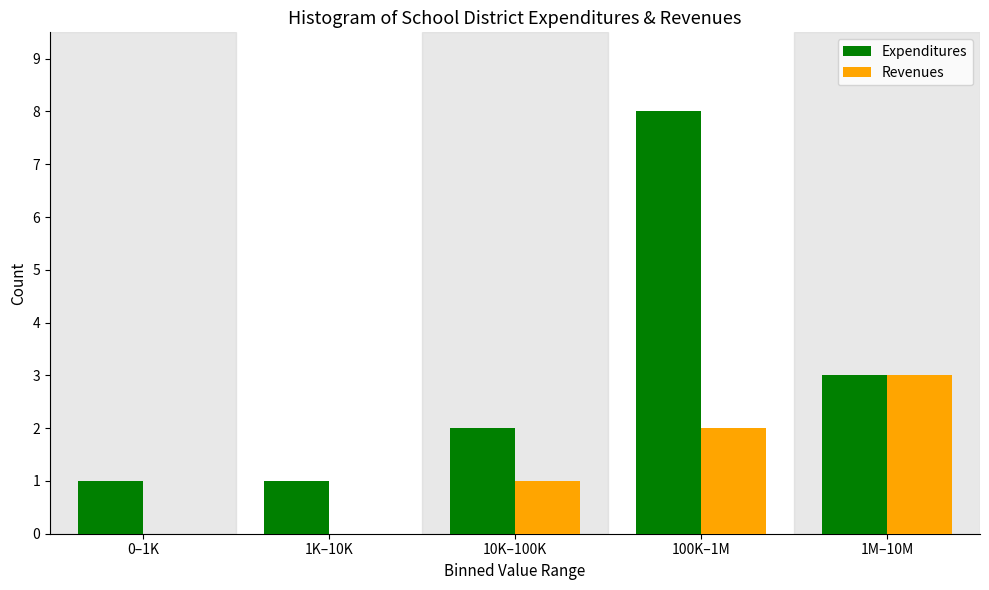

Reading left to right, transcribe all the data shown in this chart.

Expenditures: 0–1K=1	1K–10K=1	10K–100K=2	100K–1M=8	1M–10M=3
Revenues: 0–1K=0	1K–10K=0	10K–100K=1	100K–1M=2	1M–10M=3